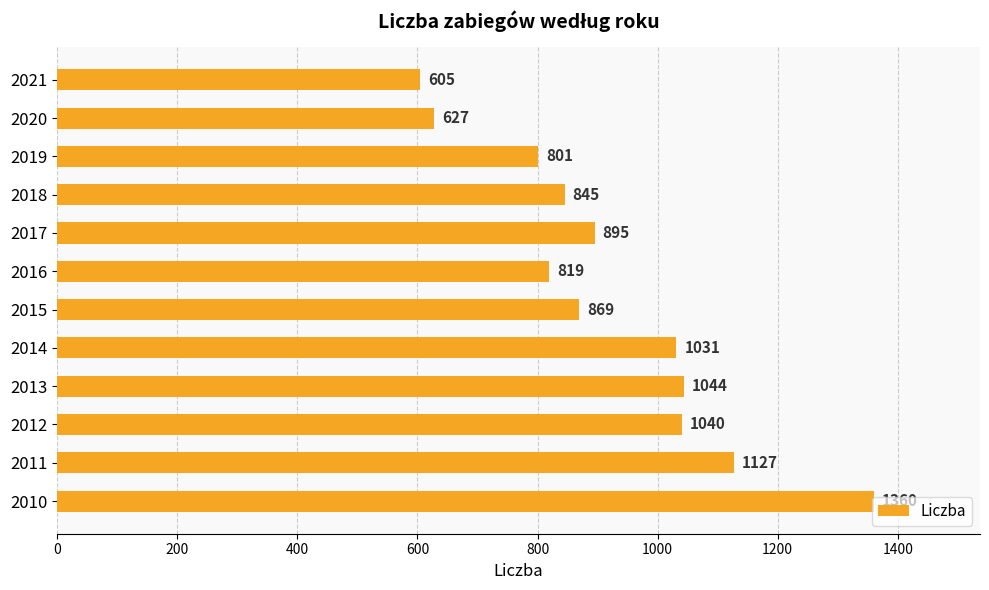

At which category does the chart reach its minimum across all series?

2021